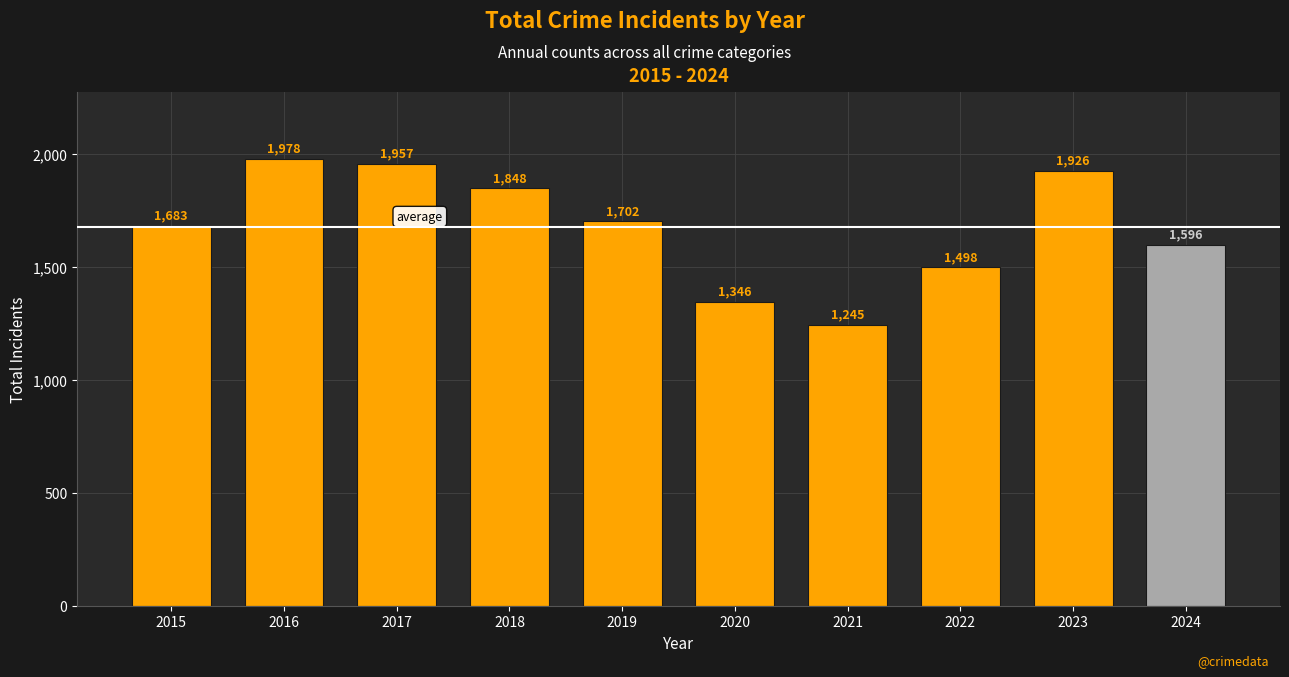

Where does the data first go above 1702?

2016